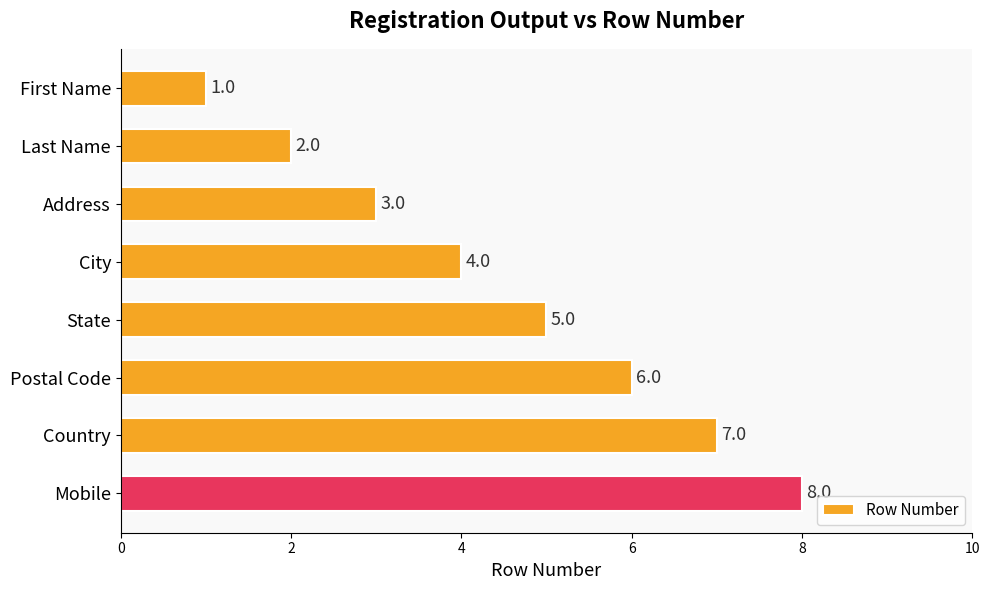

Which has a higher value, First Name or City?

City